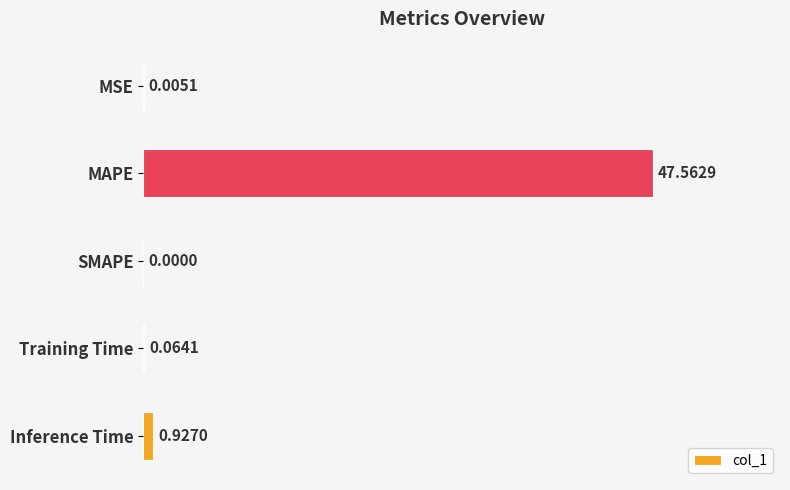

What is the sum of all values?

48.6